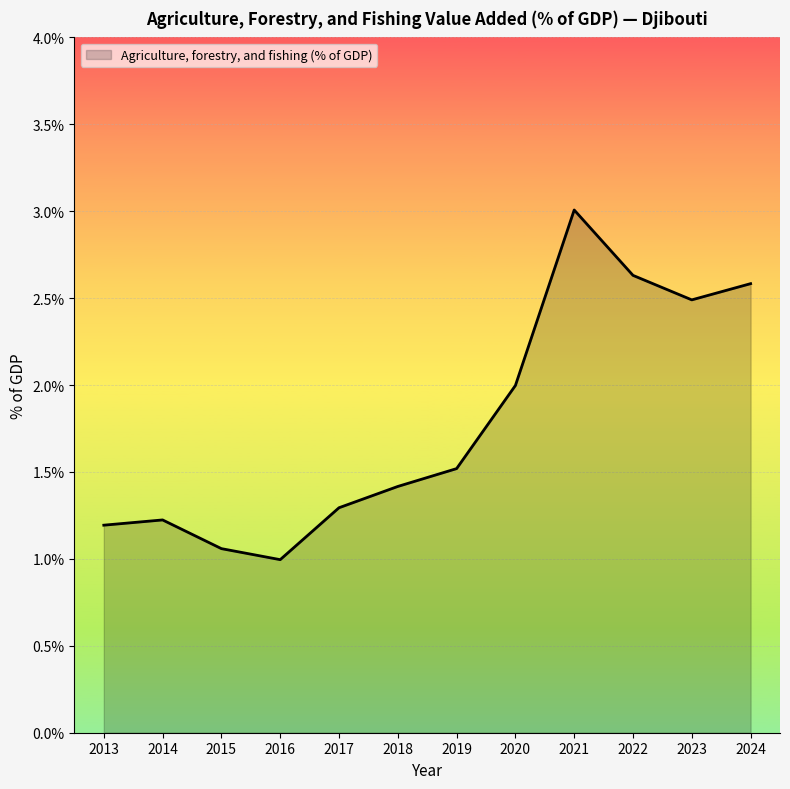

At which category does the chart reach its minimum across all series?

2016